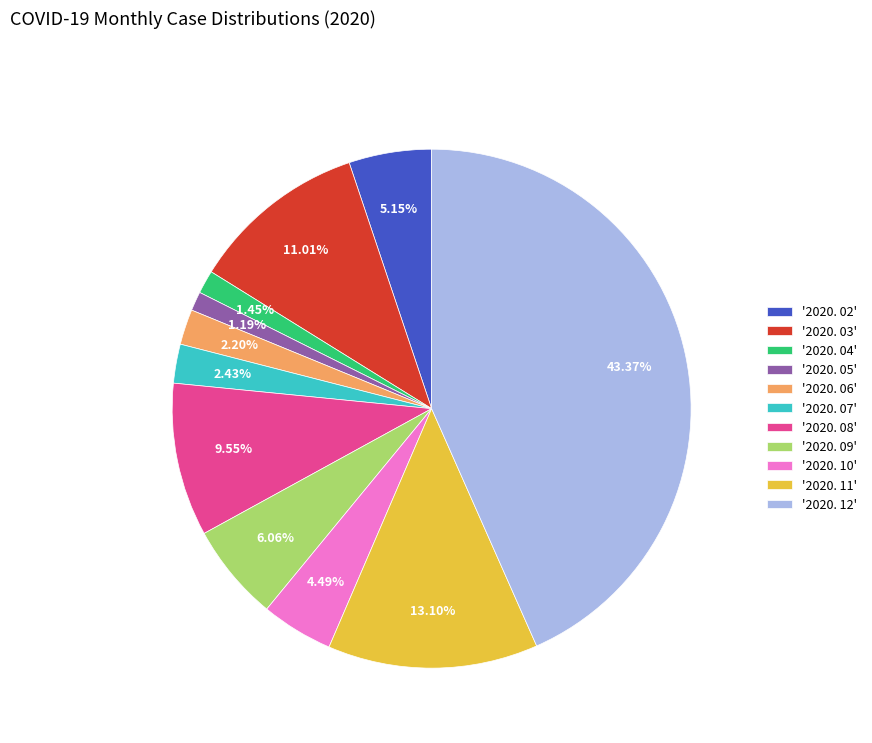

Which has a higher value, '2020. 07' or '2020. 09'?

'2020. 09'